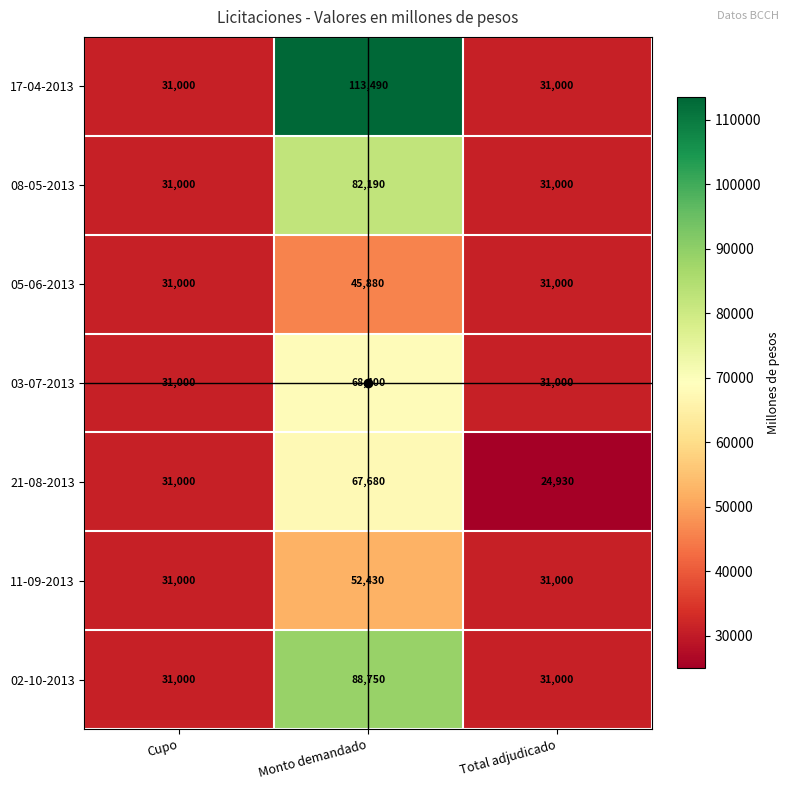

What is the difference between the highest and lowest values at Total adjudicado?

6070